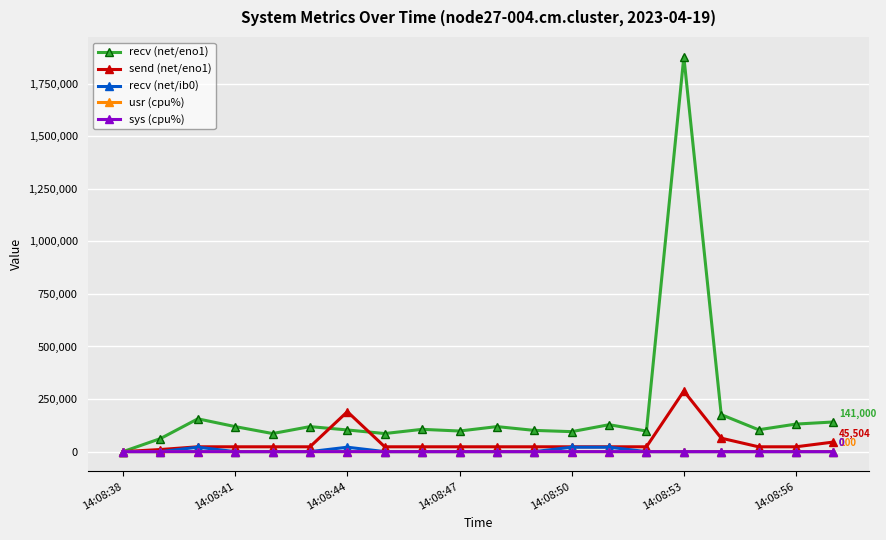

Which series has the largest total across all categories?

recv (net/eno1)